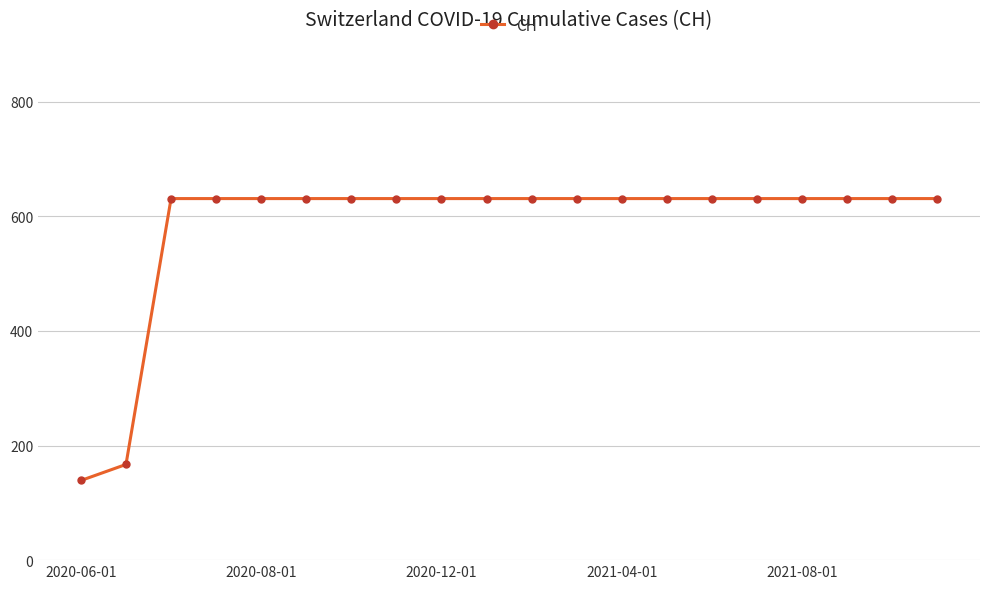

What is the smallest value displayed?

139